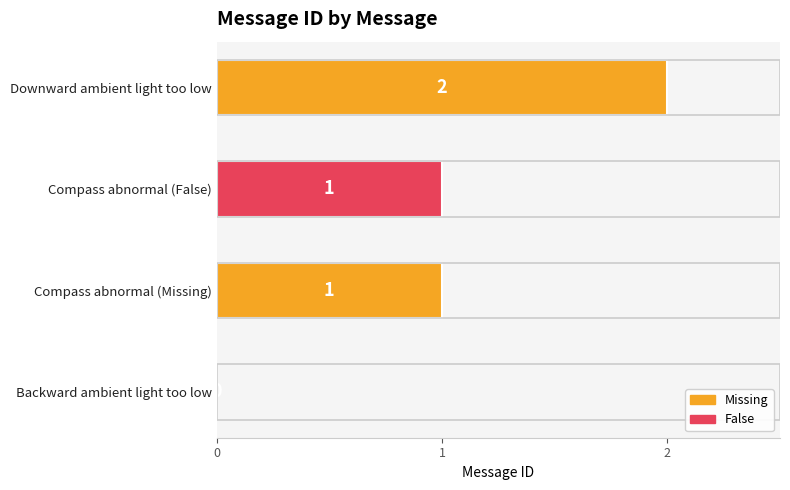

What is the label of the 2nd bar from the right?

Compass abnormal (False)